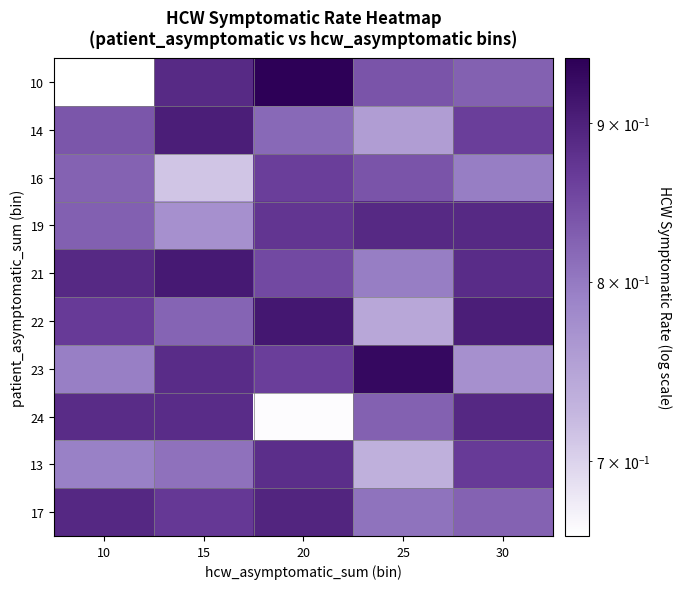

At how many categories does at least one series exceed 0?

5